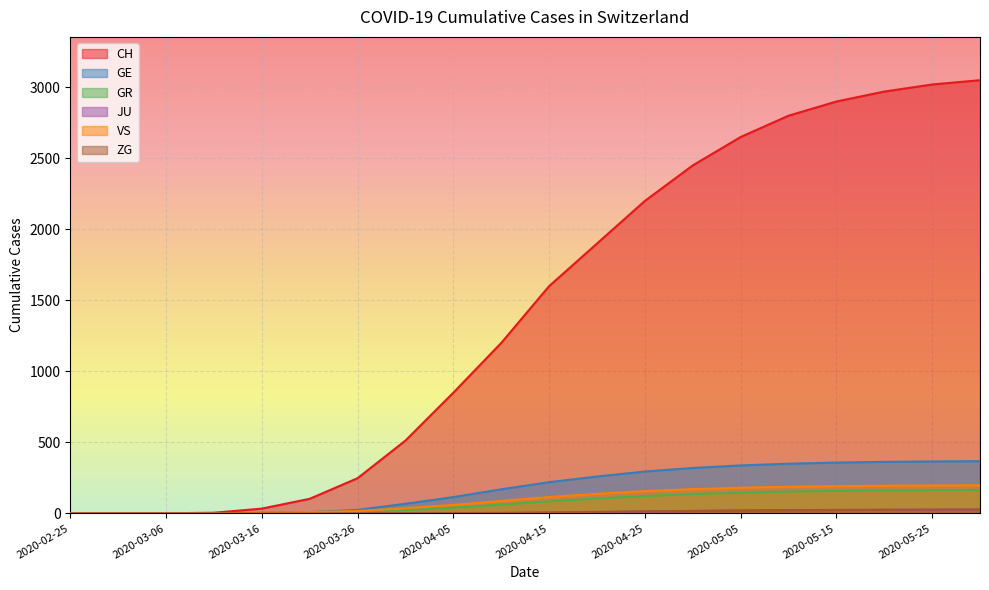

At which label does CH reach its minimum?

2020-02-25